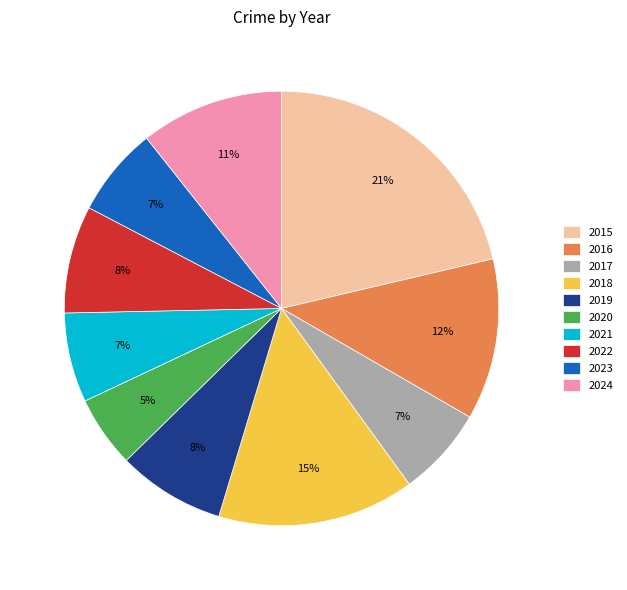

Which category has the smallest portion of the pie?

2020